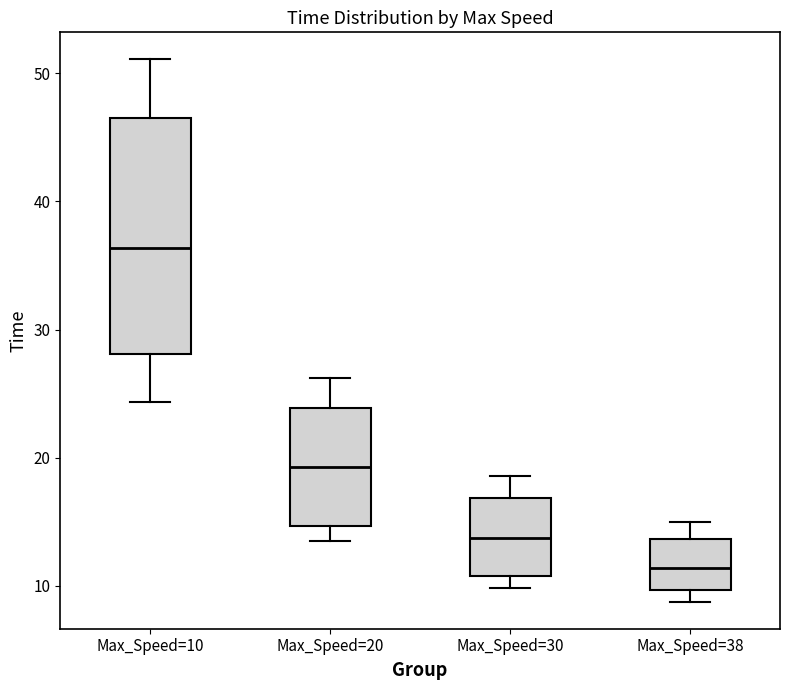

Where is the lower edge of the box for Max_Speed=30 on the y-axis? The values are not printed on the chart, so give them approximately, as read against the axis.

11